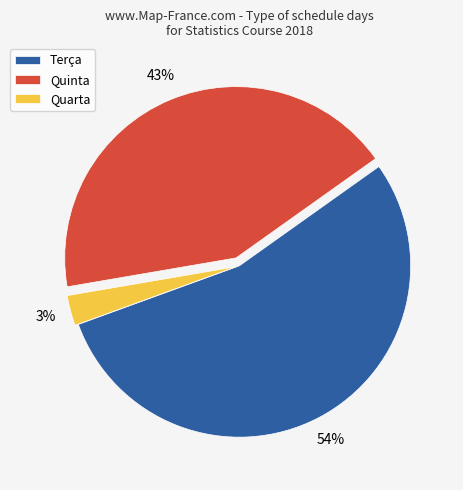

Count the number of slices in the pie.

3